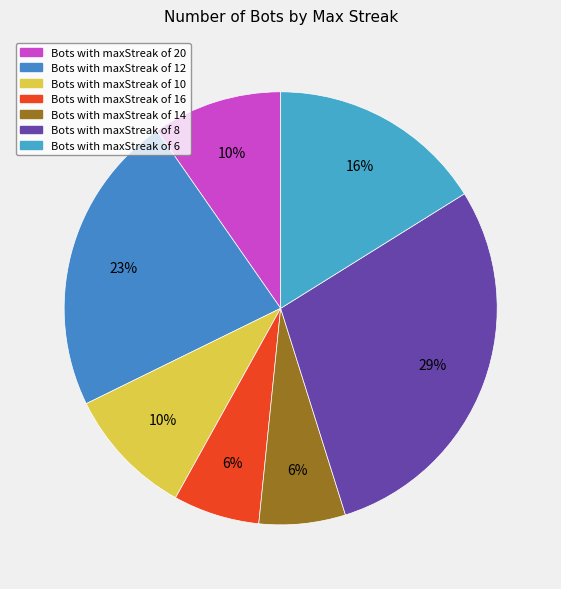

Which category has the smallest portion of the pie?

16